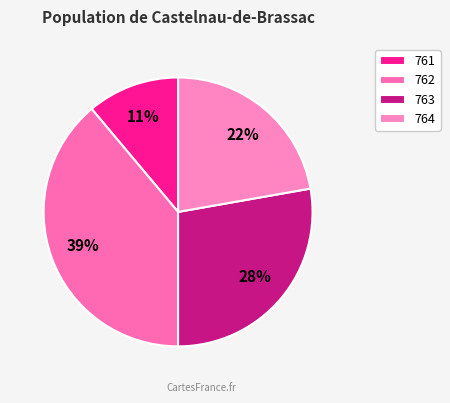

Which slice is the largest?

762